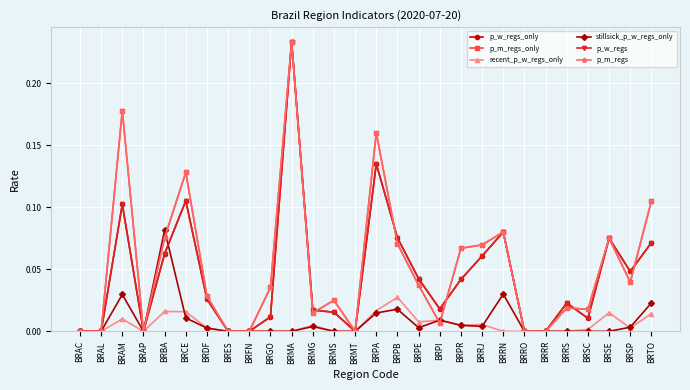

True or false: stillsick_p_w_regs_only and recent_p_w_regs_only intersect in this chart.

True